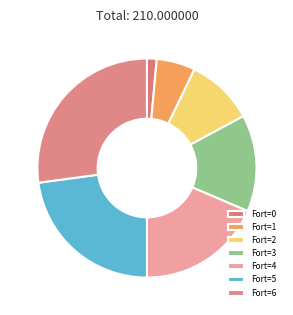

Count the number of slices in the pie.

7